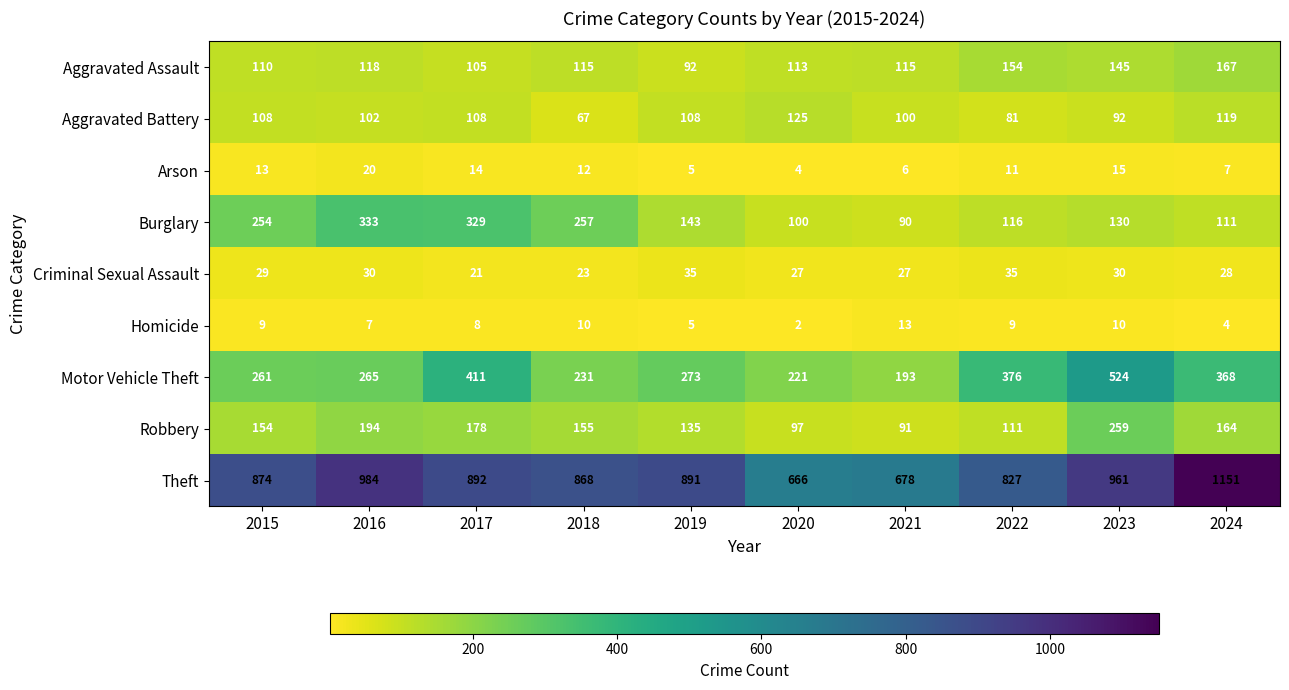

List the series in order of their peak value, lowest first.

Homicide, Arson, Criminal Sexual Assault, Aggravated Battery, Aggravated Assault, Robbery, Burglary, Motor Vehicle Theft, Theft